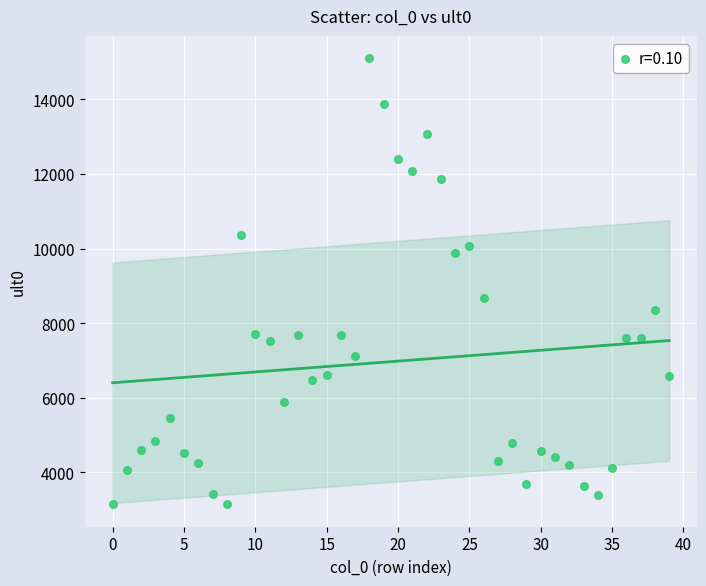

What is the range of Y values (max minus min)?

11967.1